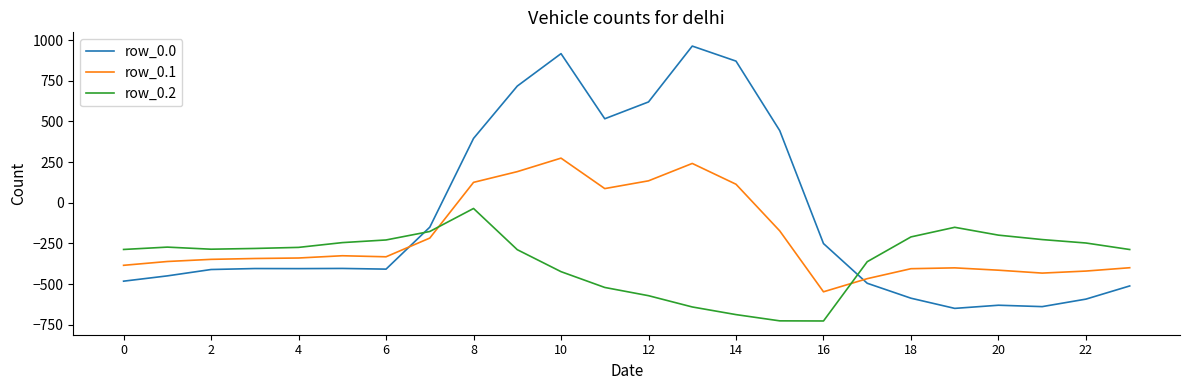

What is the lowest value of the row_0.1 series?

-547.3